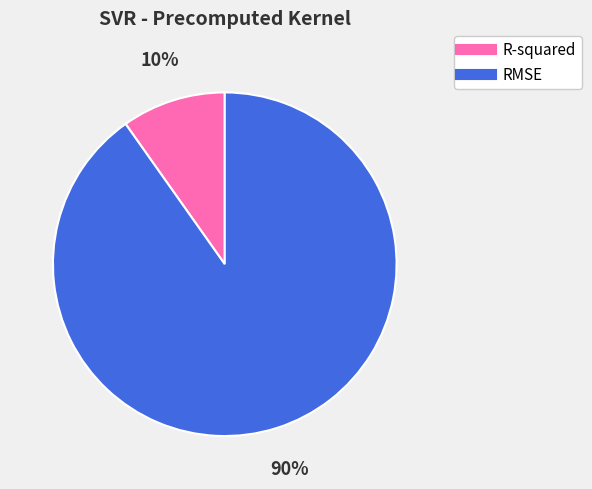

Which has a higher value, R-squared or RMSE?

RMSE